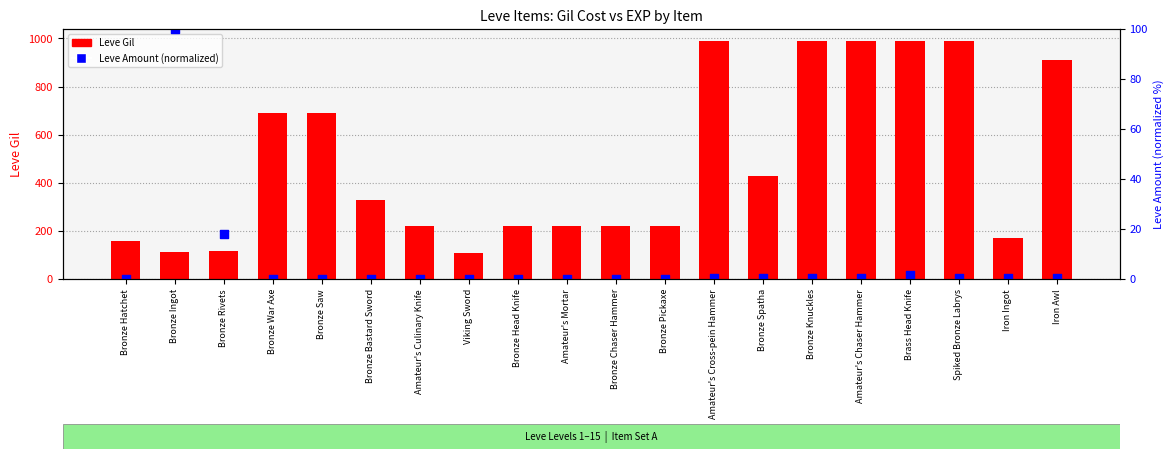

What are all the series names shown in the legend?

Leve Gil, Leve Amount (normalized)